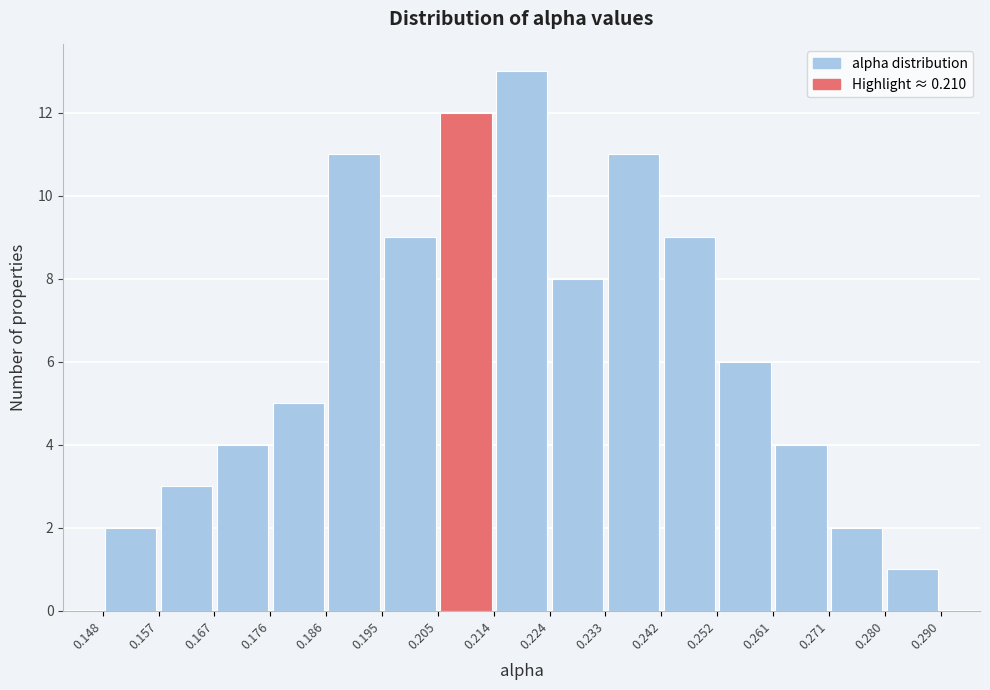

Reading left to right, transcribe this chart: for each bar, give the range it covers on the x-axis and its height. The values are not printed on the chart, so give them approximately, as read against the axis.

0.148 to 0.157: 2
0.157 to 0.167: 3
0.167 to 0.176: 4
0.176 to 0.186: 5
0.186 to 0.195: 11
0.195 to 0.205: 9
0.205 to 0.214: 12
0.214 to 0.224: 13
0.224 to 0.233: 8
0.233 to 0.242: 11
0.242 to 0.252: 9
0.252 to 0.261: 6
0.261 to 0.271: 4
0.271 to 0.280: 2
0.280 to 0.290: 1